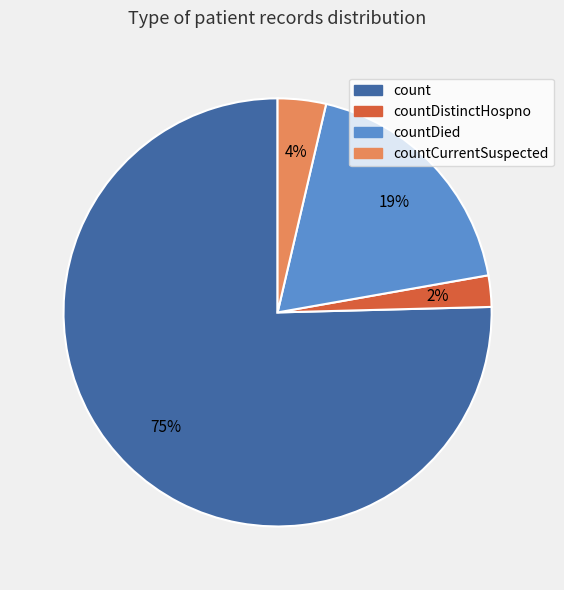

Does any single category account for the majority?

Yes